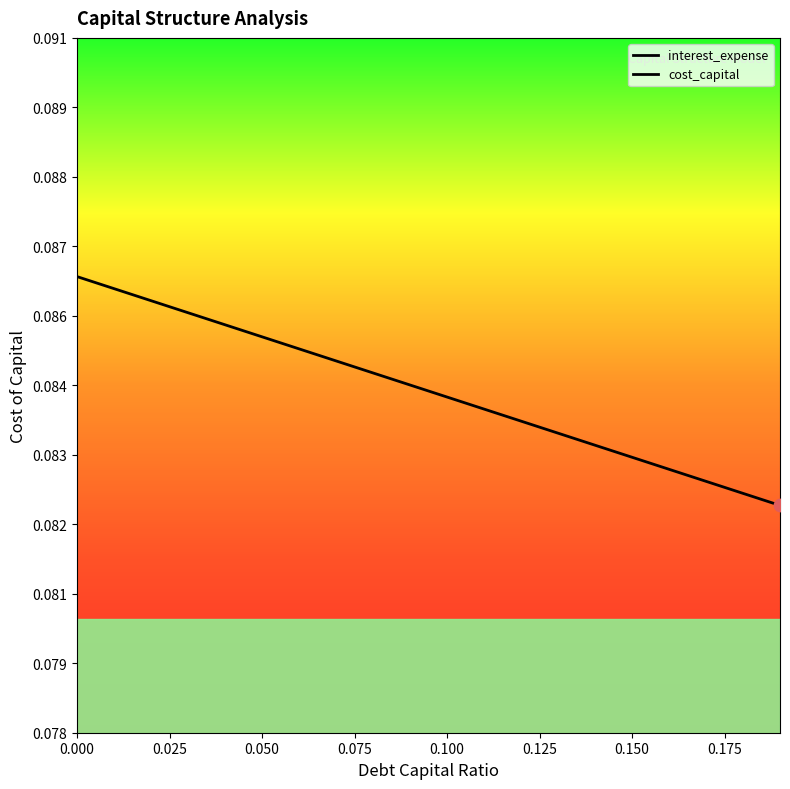

Which series has the largest total across all categories?

cost_capital